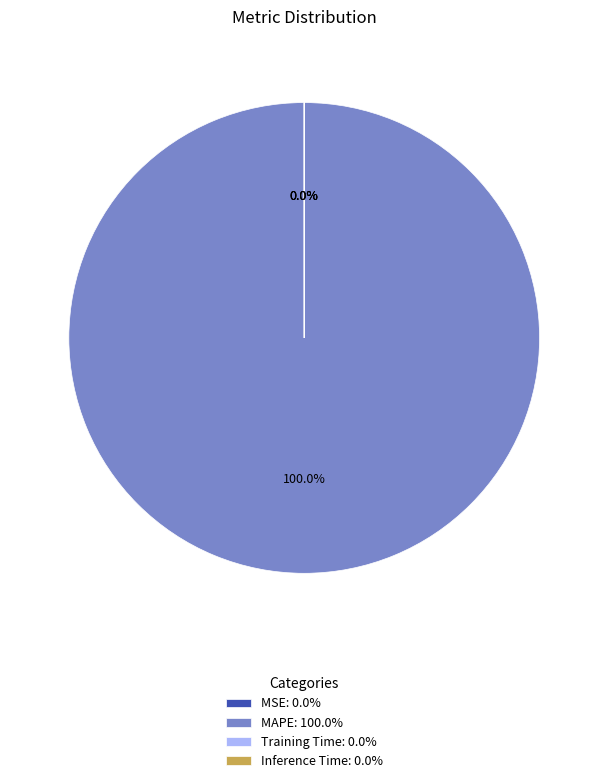

Rank the categories by value from highest to lowest.

MAPE, MSE, Training Time, Inference Time